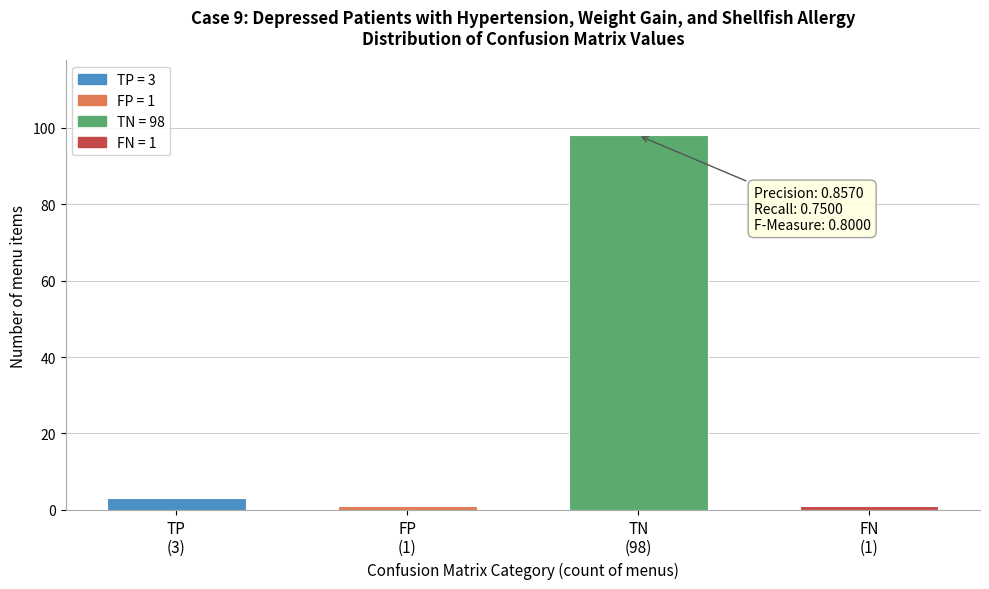

Reading right to left, list all the values displayed in this chart.

1	98	1	3